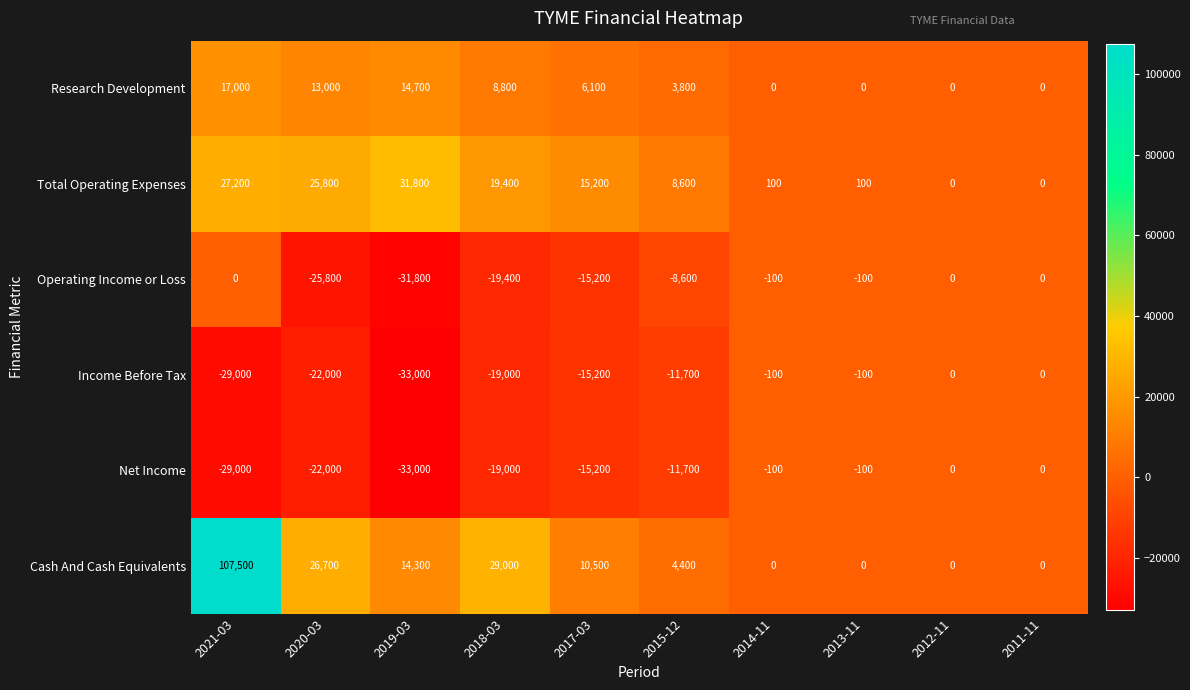

How many distinct data groups are displayed?

6